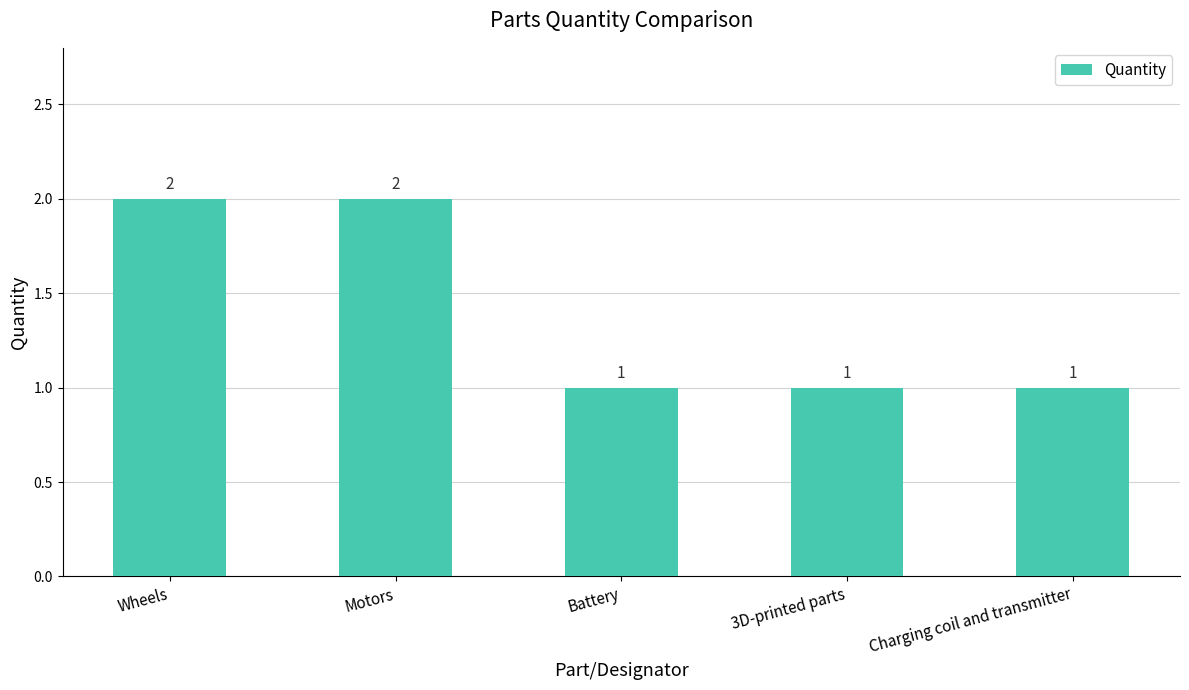

True or false: the data shows 3 at Motors.

False